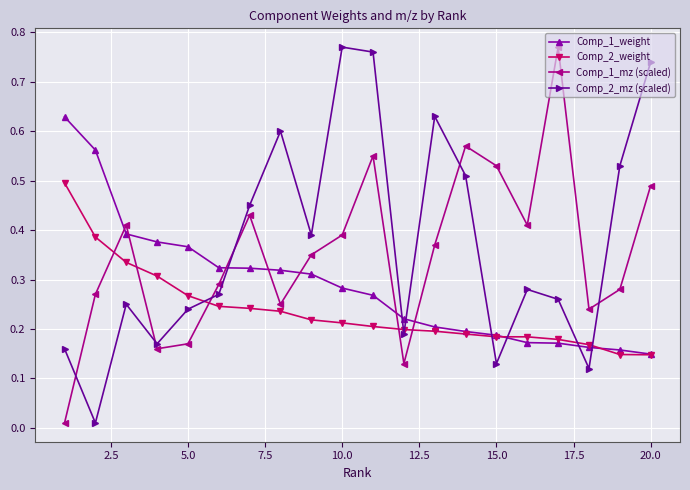

How many interior local peaks does the Comp_1_mz (scaled) series have?

5